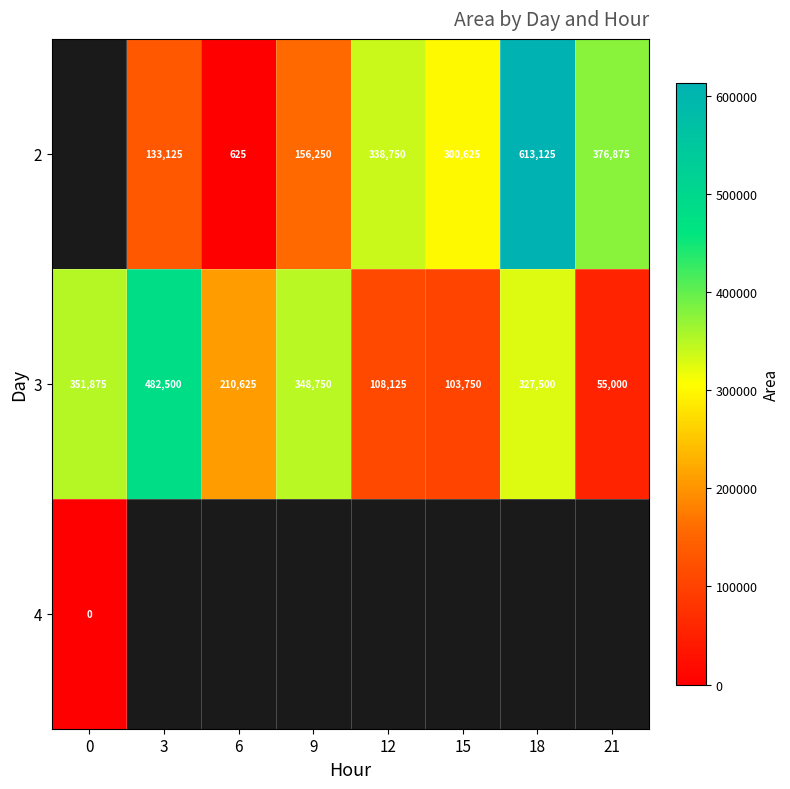

Is it true that 3 equals 351875 at 0?

True